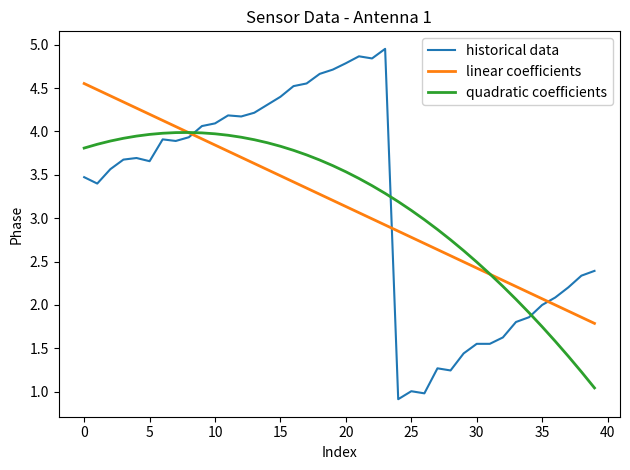

Rank the series by their maximum value, from highest to lowest.

historical data, linear coefficients, quadratic coefficients